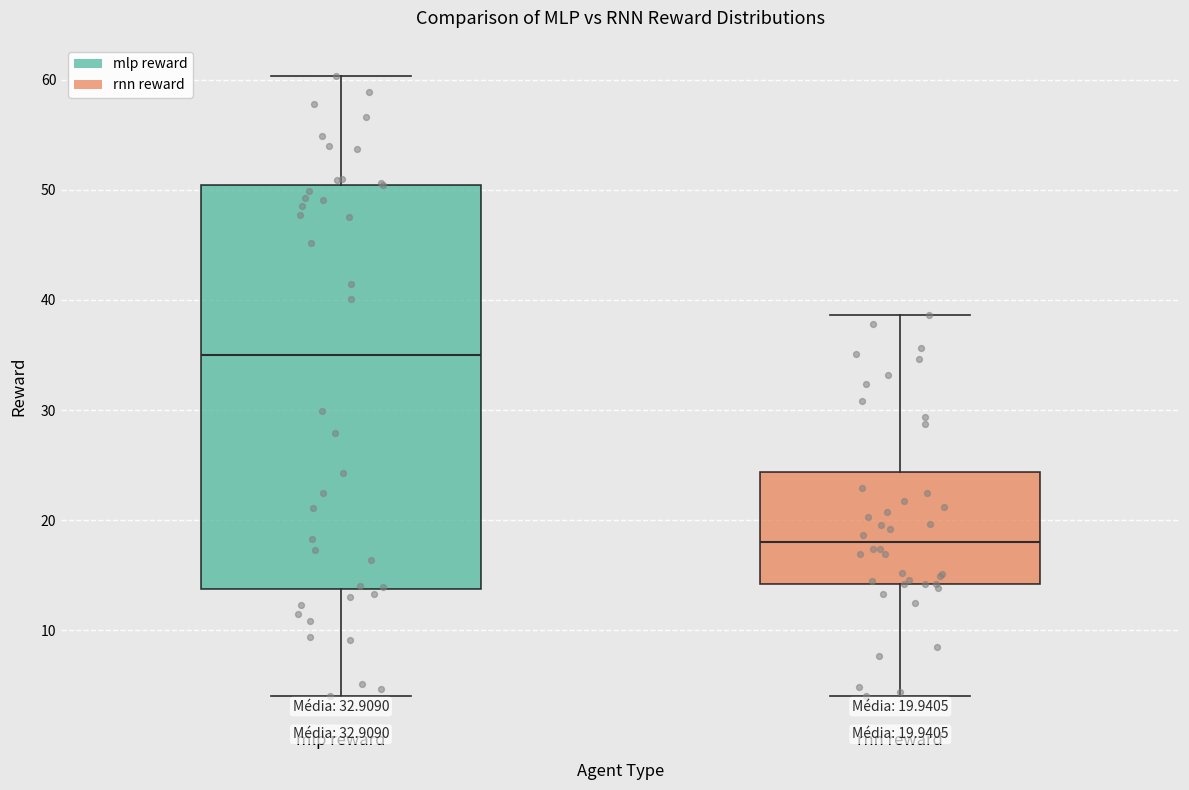

Which box's median line is the lowest?

rnn reward